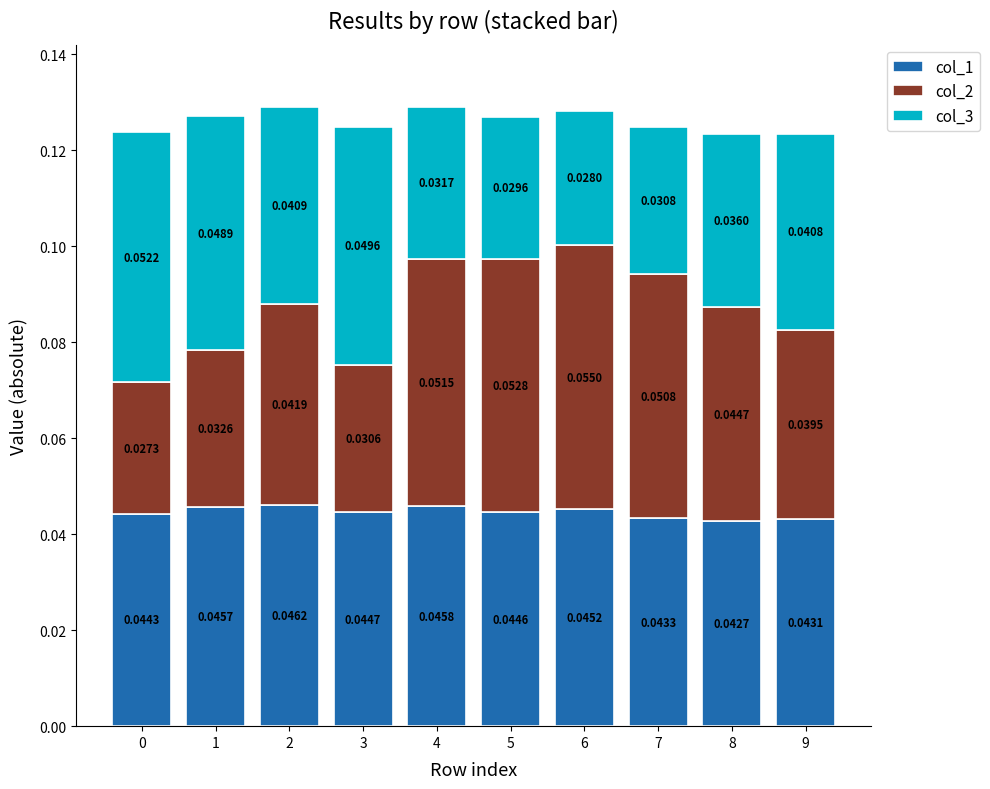

The col_2 series shows 0.0 at 9. True or false?

False